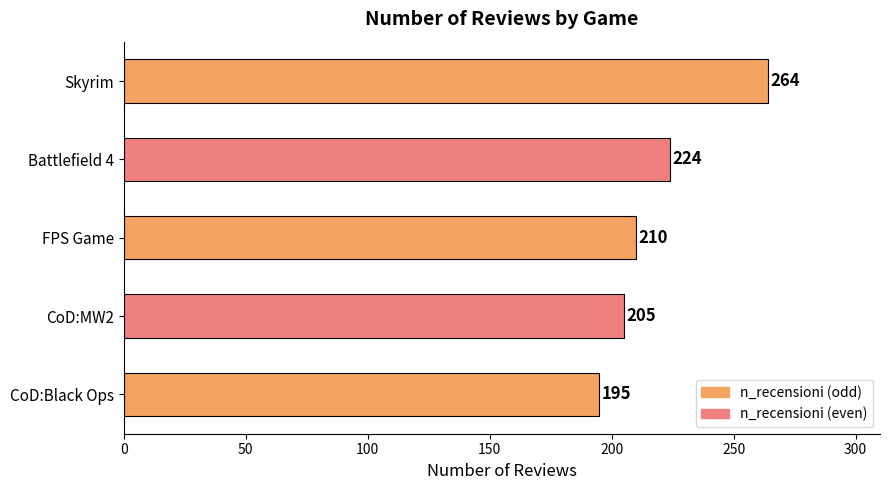

Reading top to bottom, extract all data points from this chart.

Skyrim=264	Battlefield 4=224	FPS Game=210	CoD:MW2=205	CoD:Black Ops=195